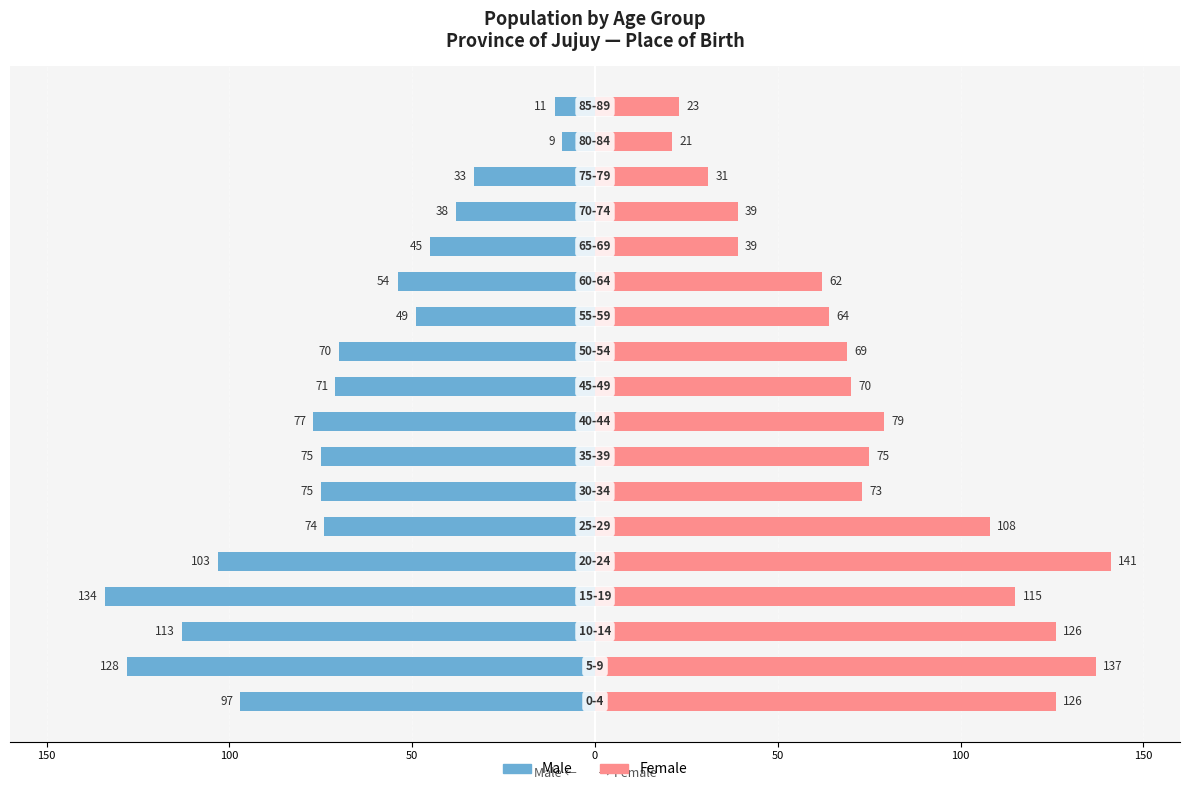

What is the value of the Female bar at the 11th from the left?

69